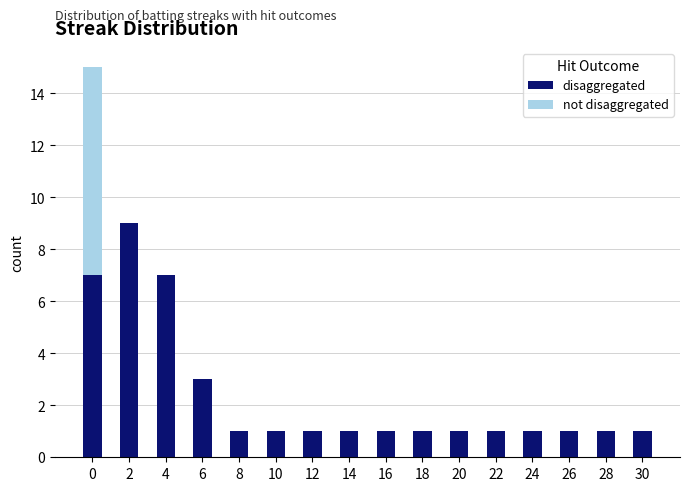

Does the chart contain stacked bars?

Yes